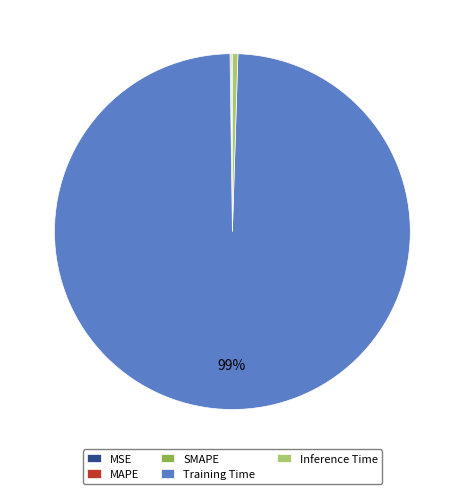

True or false: Training Time accounts for 99% of the total.

True